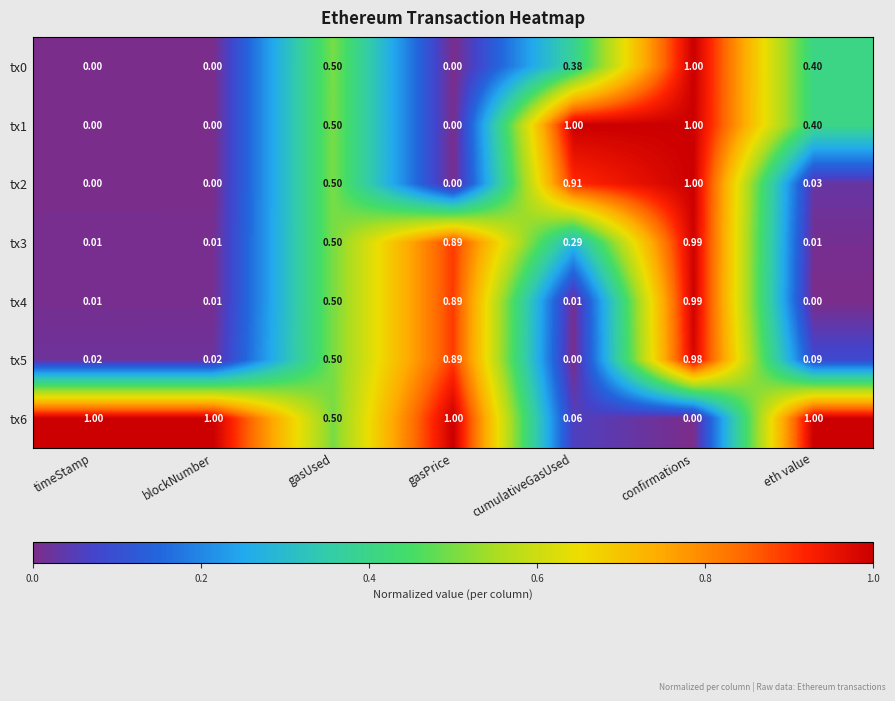

At which label does tx5 reach its peak?

confirmations